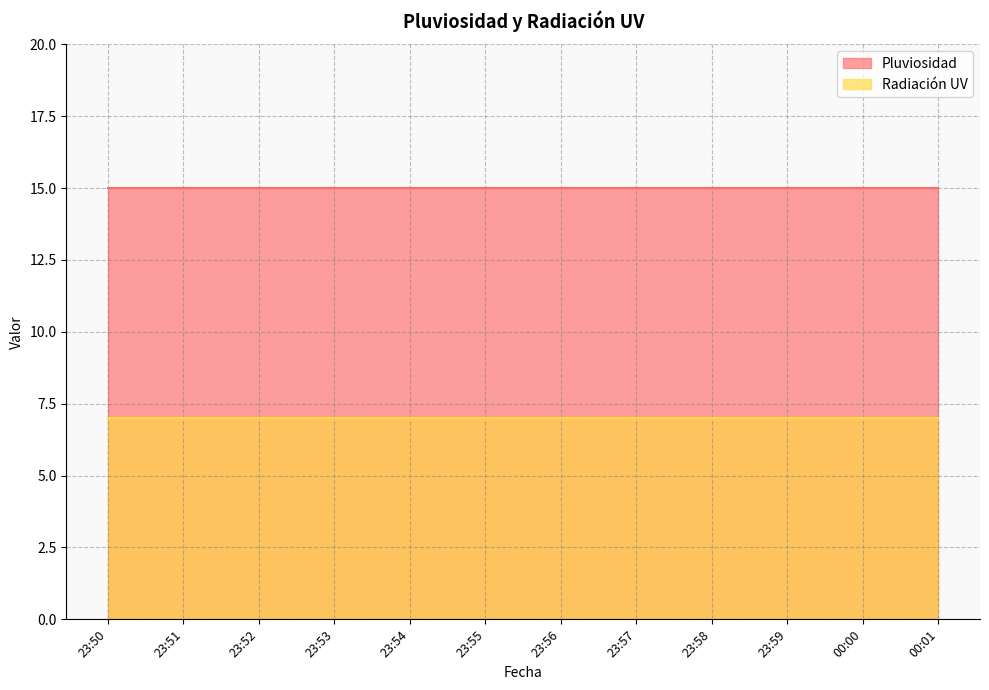

True or false: Radiación UV and Pluviosidad intersect in this chart.

False